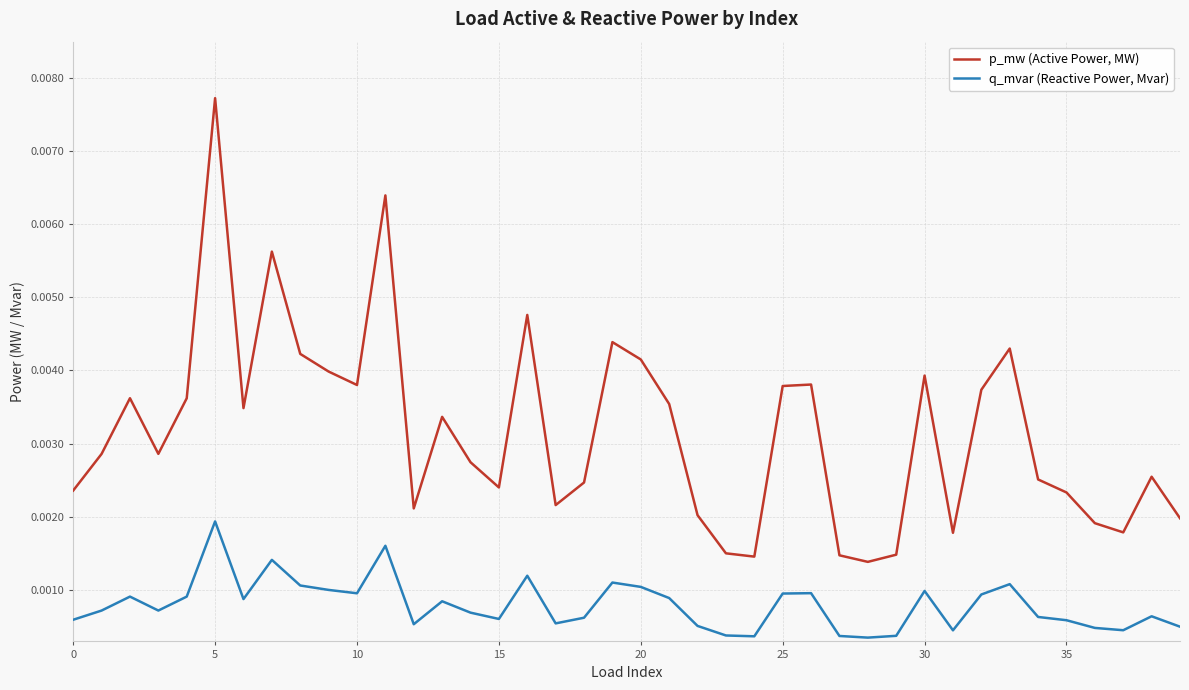

Rank the series by their maximum value, from highest to lowest.

p_mw (Active Power, MW), q_mvar (Reactive Power, Mvar)